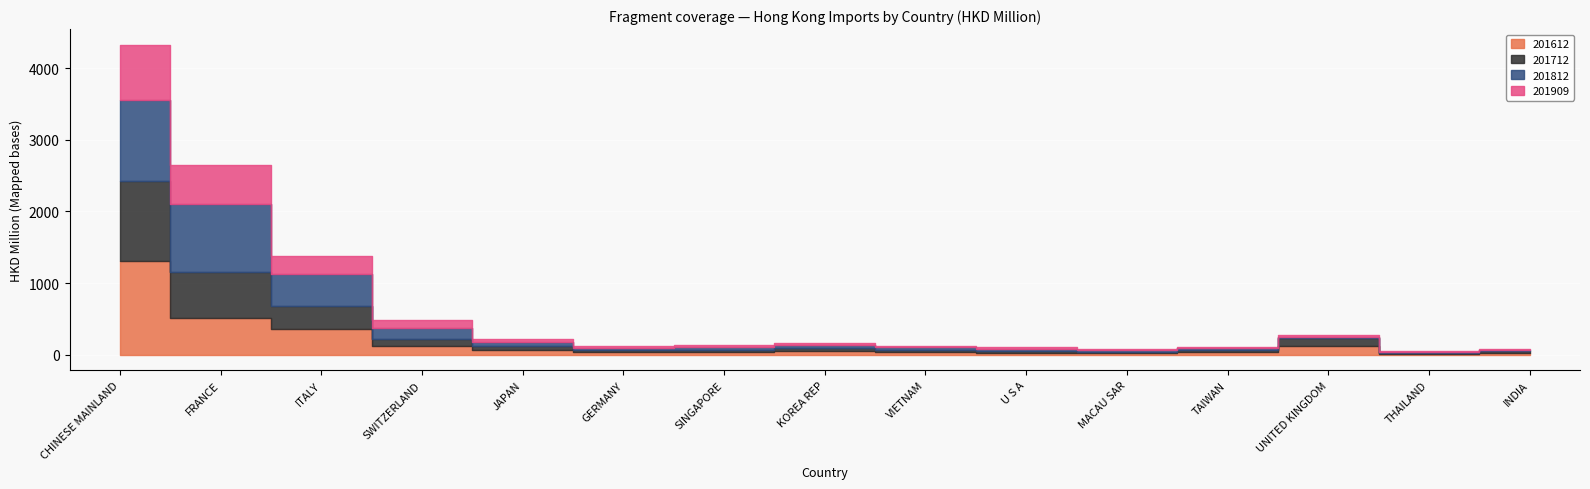

After their last crossing, which series has the higher values: 201909 or 201612?

201612